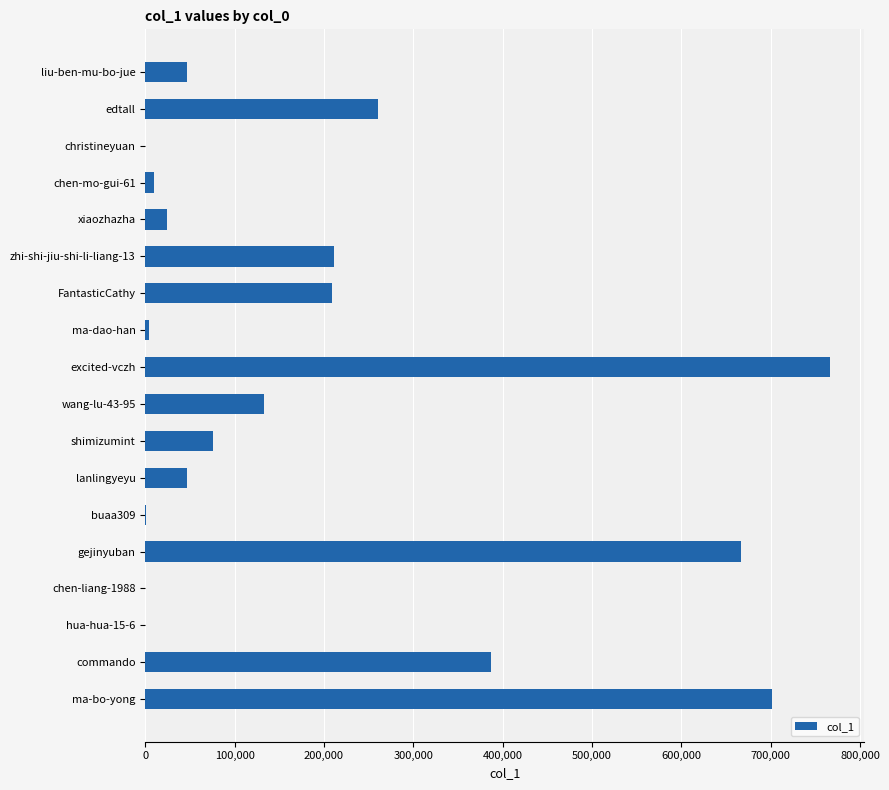

What is the greatest value displayed?

766361